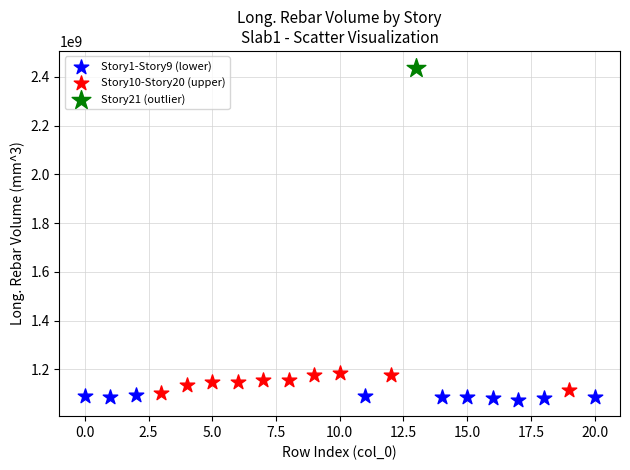

What are all the series names shown in the legend?

Story1-Story9 (lower), Story10-Story20 (upper), Story21 (outlier)